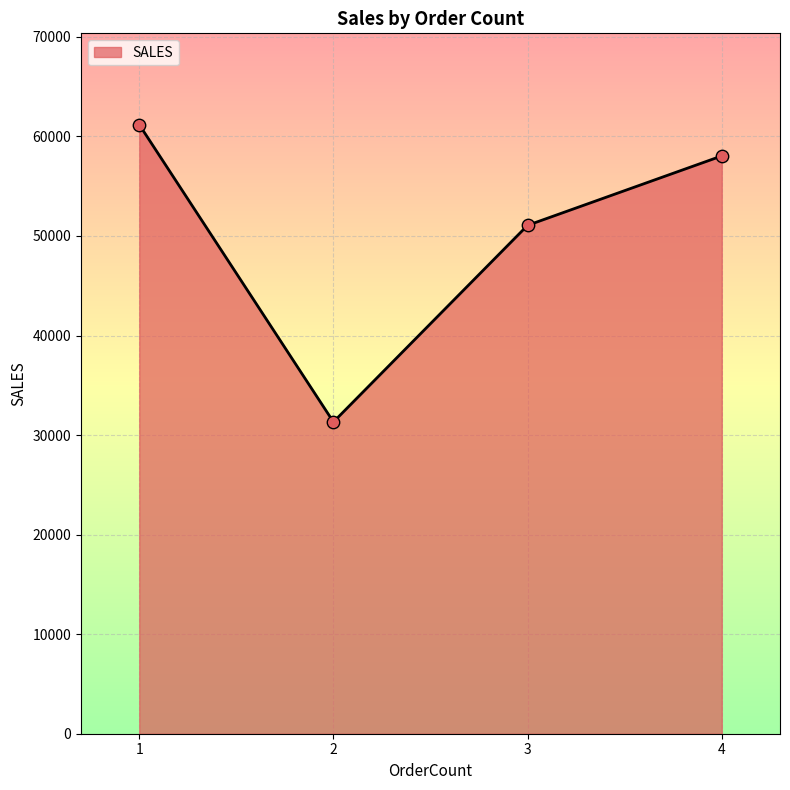

Which has a higher value, 4 or 1?

1